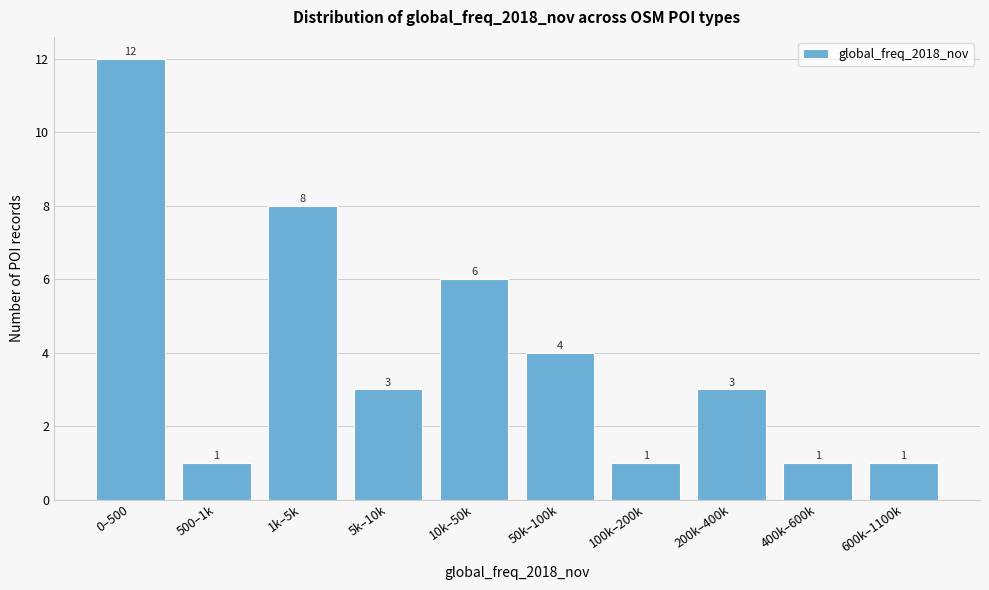

Reading left to right, transcribe all the data shown in this chart.

12	1	8	3	6	4	1	3	1	1